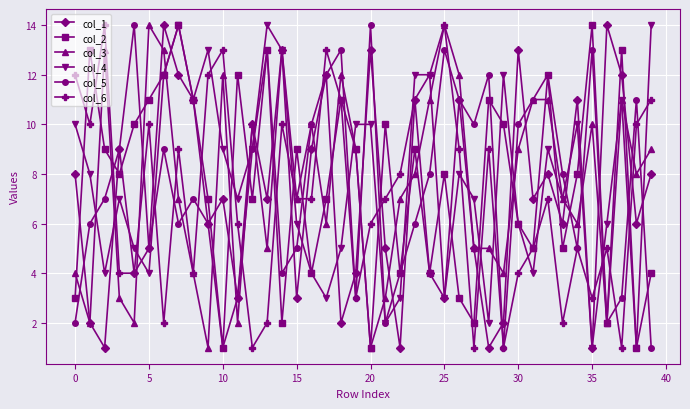

Reading left to right, transcribe all the data shown in this chart.

col_1: 8	2	1	9	4	5	14	12	11	6	7	3	10	7	13	3	9	12	2	4	13	5	1	11	4	3	11	5	1	2	13	7	8	6	11	1	14	12	6	8
col_2: 3	13	9	8	10	11	12	14	11	7	1	12	7	13	2	9	4	7	11	9	1	10	4	9	4	8	3	2	11	10	6	5	12	5	8	14	2	13	1	4
col_3: 4	2	13	3	2	14	13	7	4	1	12	2	10	5	13	7	10	6	12	9	1	3	7	8	11	14	12	5	5	4	9	11	11	7	6	10	2	11	8	9
col_4: 10	8	4	7	5	4	12	14	11	13	9	7	9	14	13	6	4	3	5	10	10	2	3	12	12	3	8	7	2	12	6	4	9	7	10	1	6	11	1	14
col_5: 2	6	7	9	14	5	9	6	7	6	1	3	9	13	4	5	10	12	13	3	14	2	4	6	8	13	11	10	12	1	10	11	12	8	5	13	2	3	11	1
col_6: 12	10	14	4	4	10	2	9	4	12	13	6	1	2	10	7	7	13	11	3	6	7	8	11	12	14	9	1	9	1	4	5	7	2	5	3	5	1	10	11